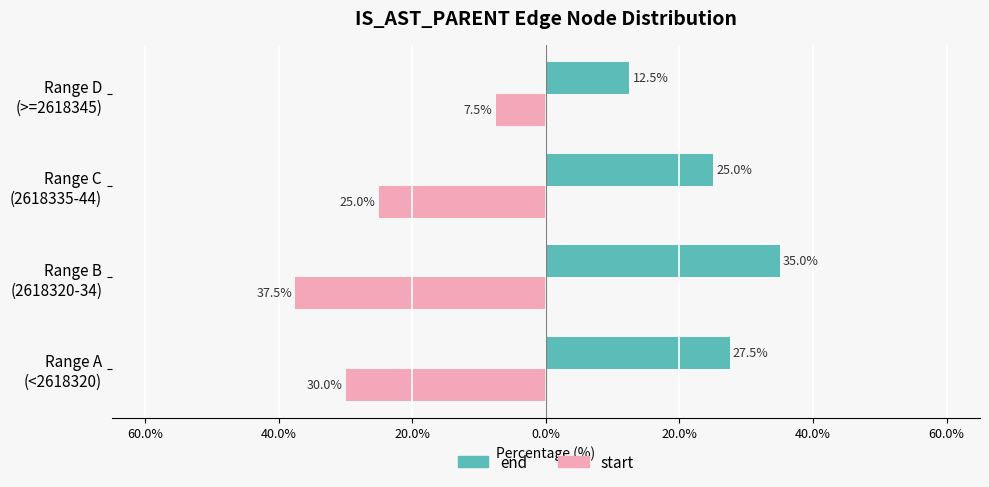

Which series has the largest total across all categories?

end